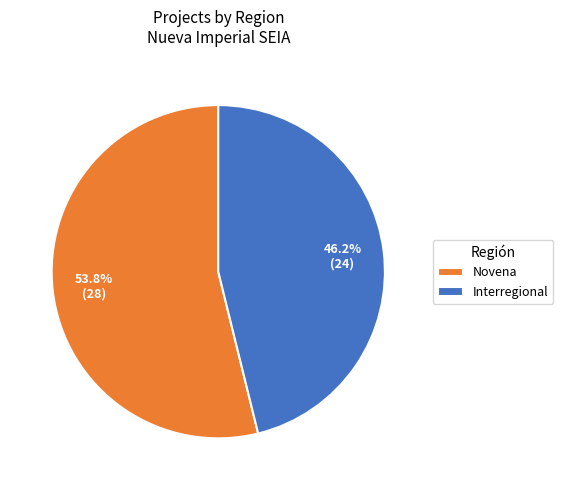

Does Novena represent more than half of the total?

Yes